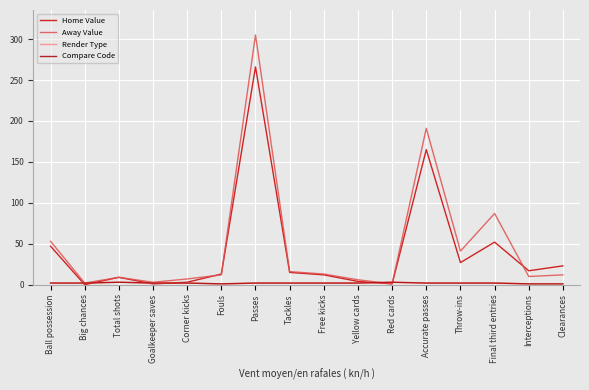

List the labels in order of Away Value value, largest first.

Passes, Accurate passes, Final third entries, Ball possession, Throw-ins, Tackles, Free kicks, Fouls, Clearances, Interceptions, Total shots, Corner kicks, Yellow cards, Goalkeeper saves, Big chances, Red cards